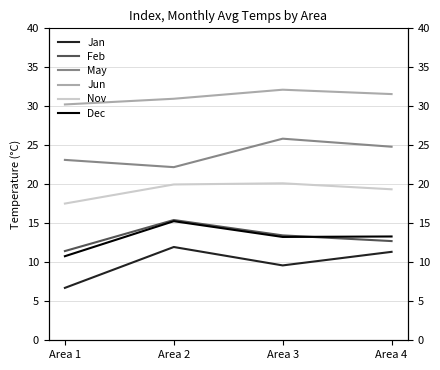

At which category is the sum across all series the highest?

Area 2